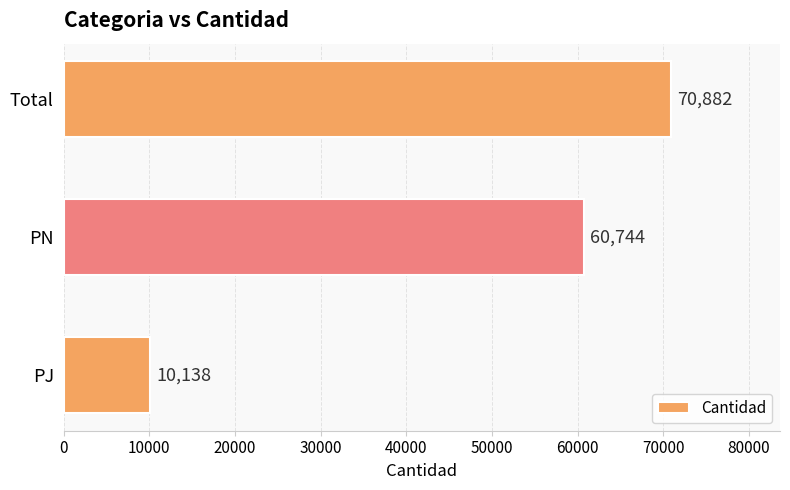

What value does the data have at PJ, to the nearest 10?

10140